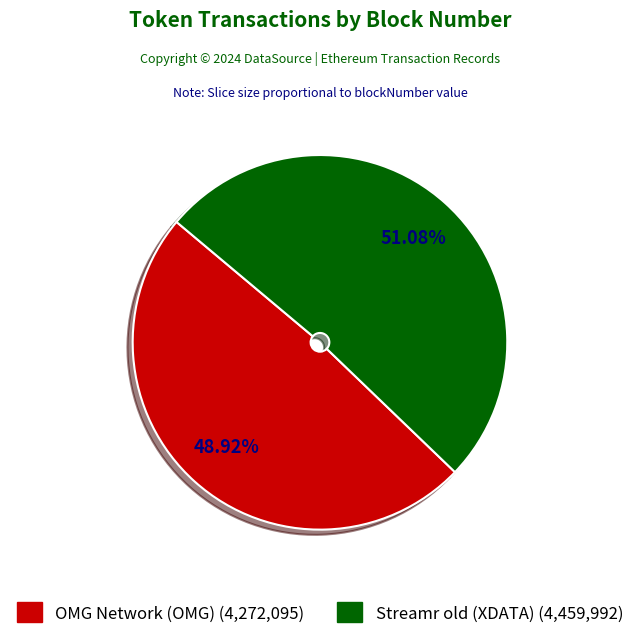

What is the ratio of the value at OMG Network (OMG) to the value at Streamr old (XDATA)?

1.0